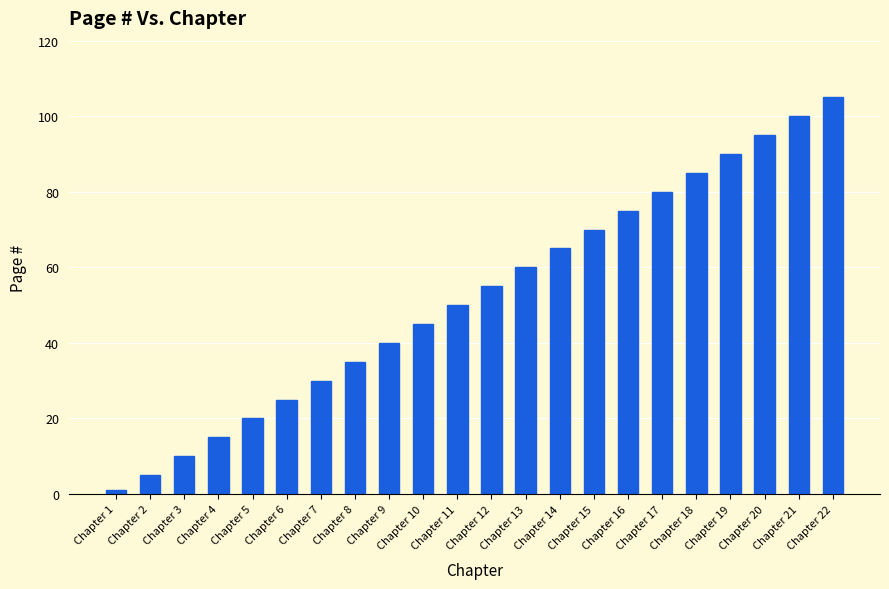

Reading right to left, what are all the values shown in this chart?

105	100	95	90	85	80	75	70	65	60	55	50	45	40	35	30	25	20	15	10	5	1